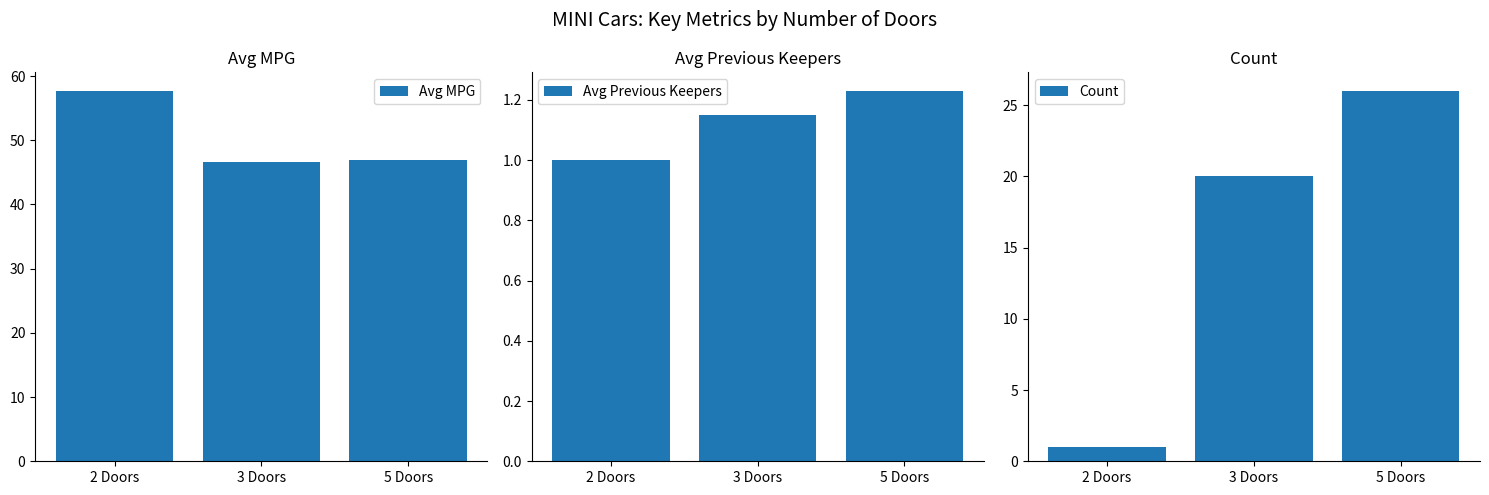

Is it true that Avg MPG equals 47.0 at 5 Doors?

True